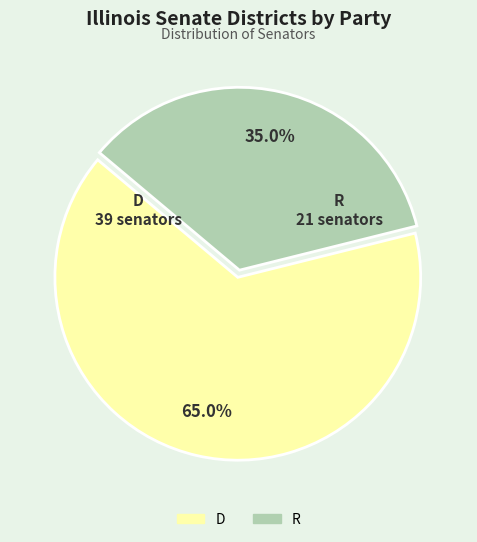

Does R account for over 50% of the chart?

No